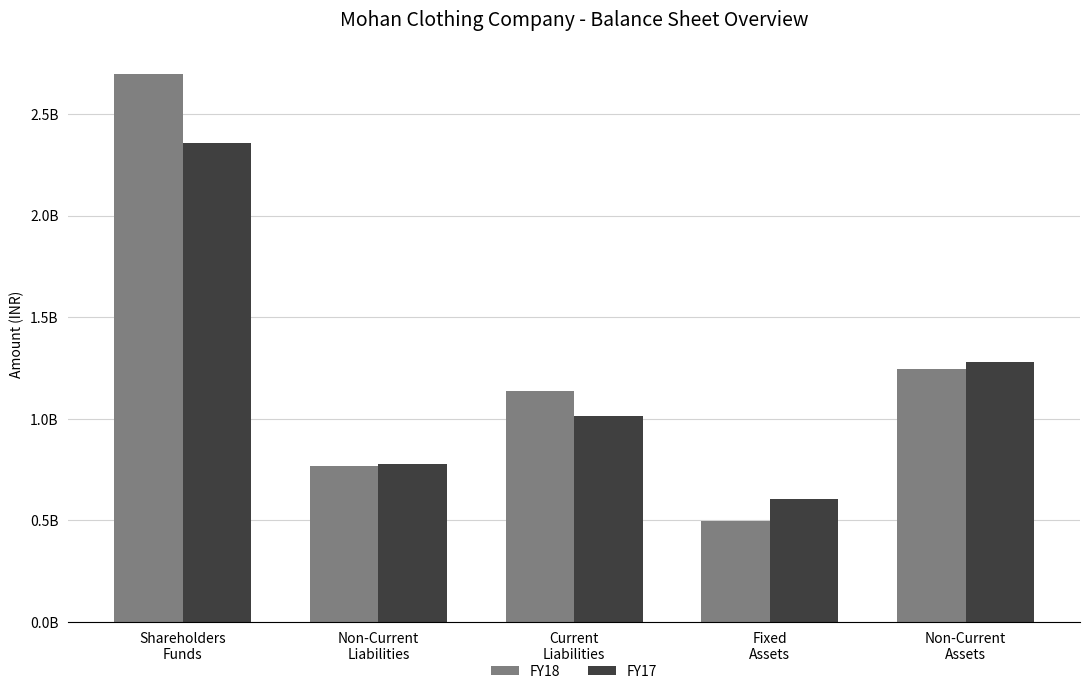

Does the chart contain any negative values?

No